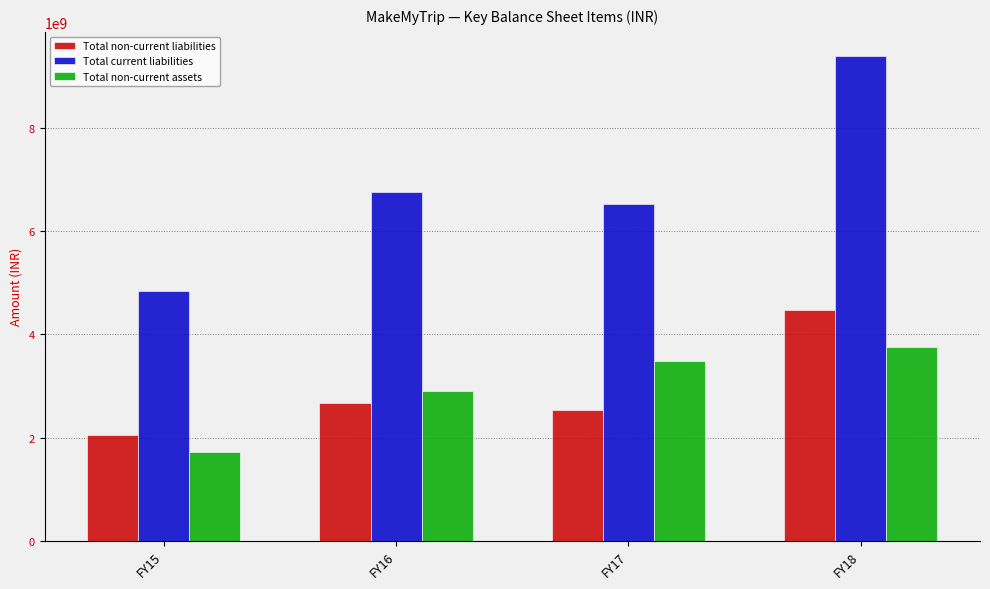

How many data points in Total non-current liabilities are less than 2668100000?

2